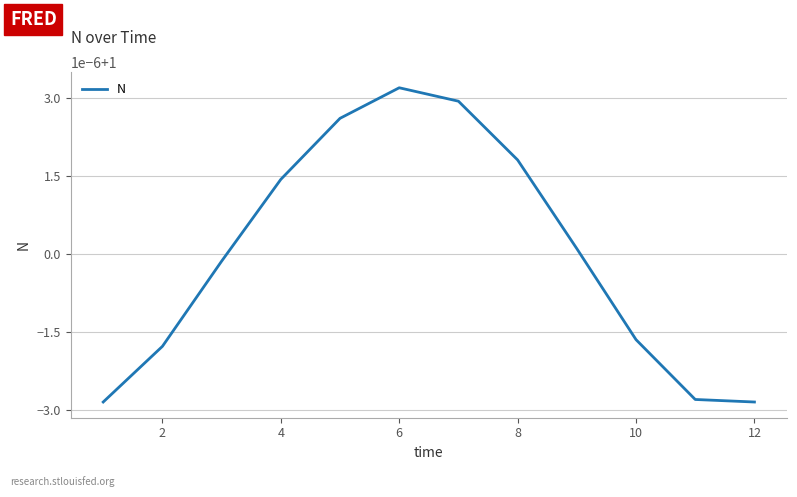

True or false: there are more than 0 points higher than both neighbors.

True